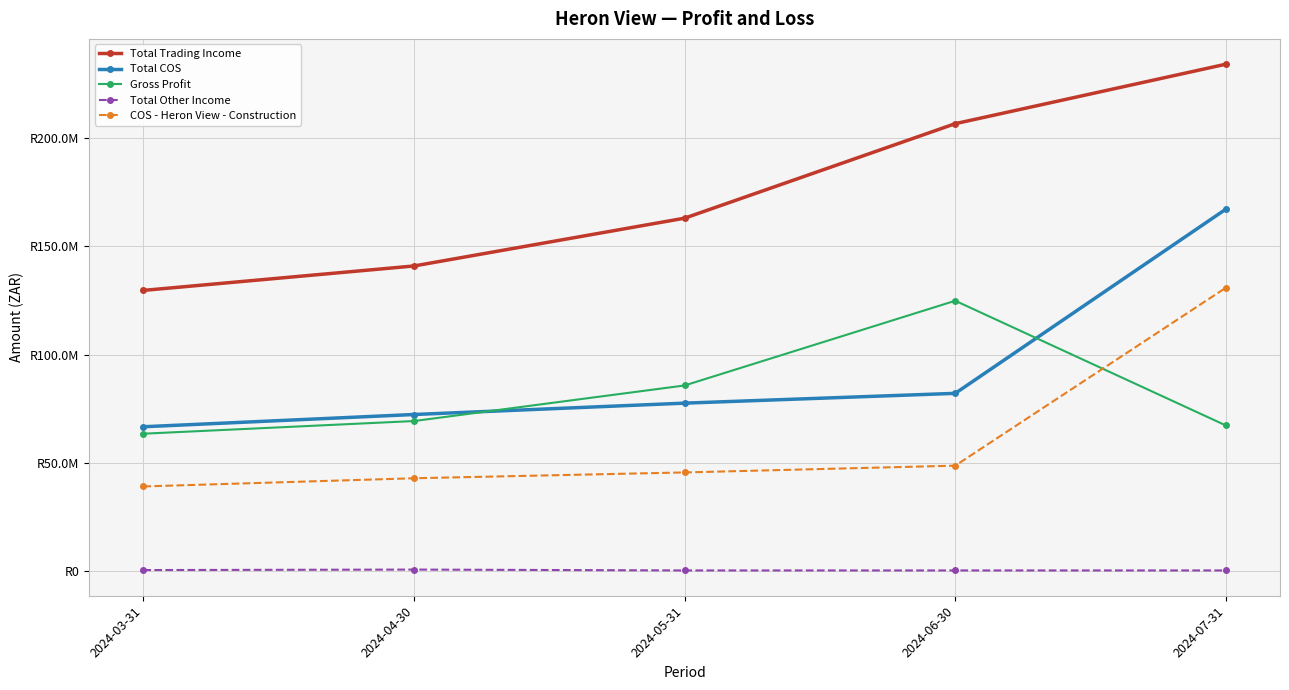

At which label does Gross Profit first exceed 69250999?

2024-04-30